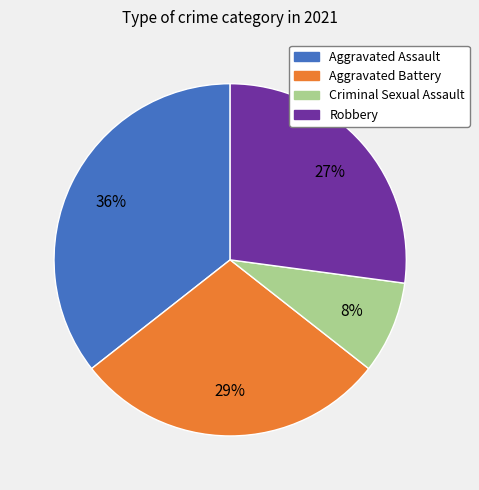

To the nearest percent, what is the average slice percentage?

25%